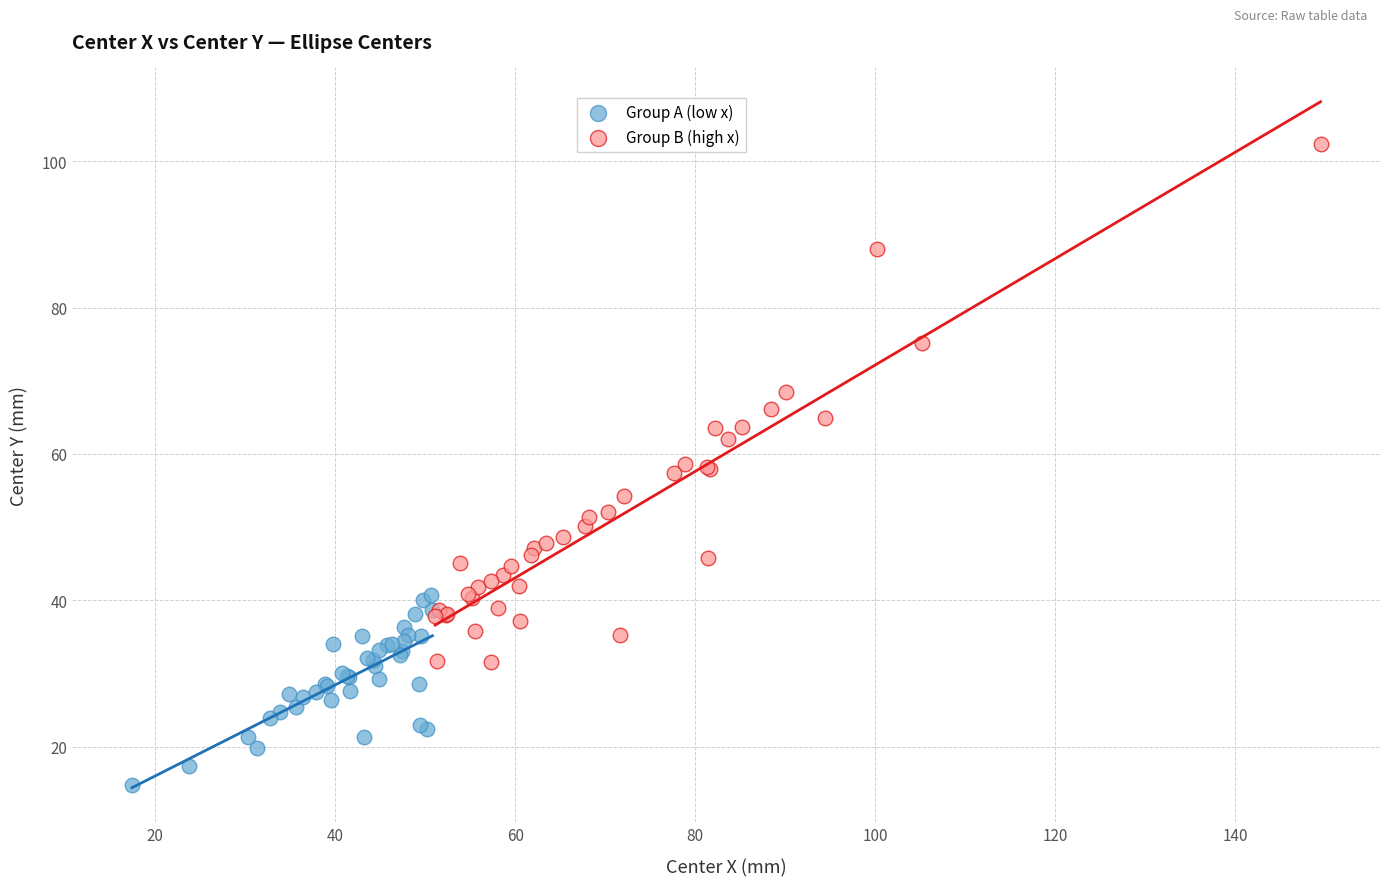

Which series has the largest Y range (max minus min)?

Group B (high x)